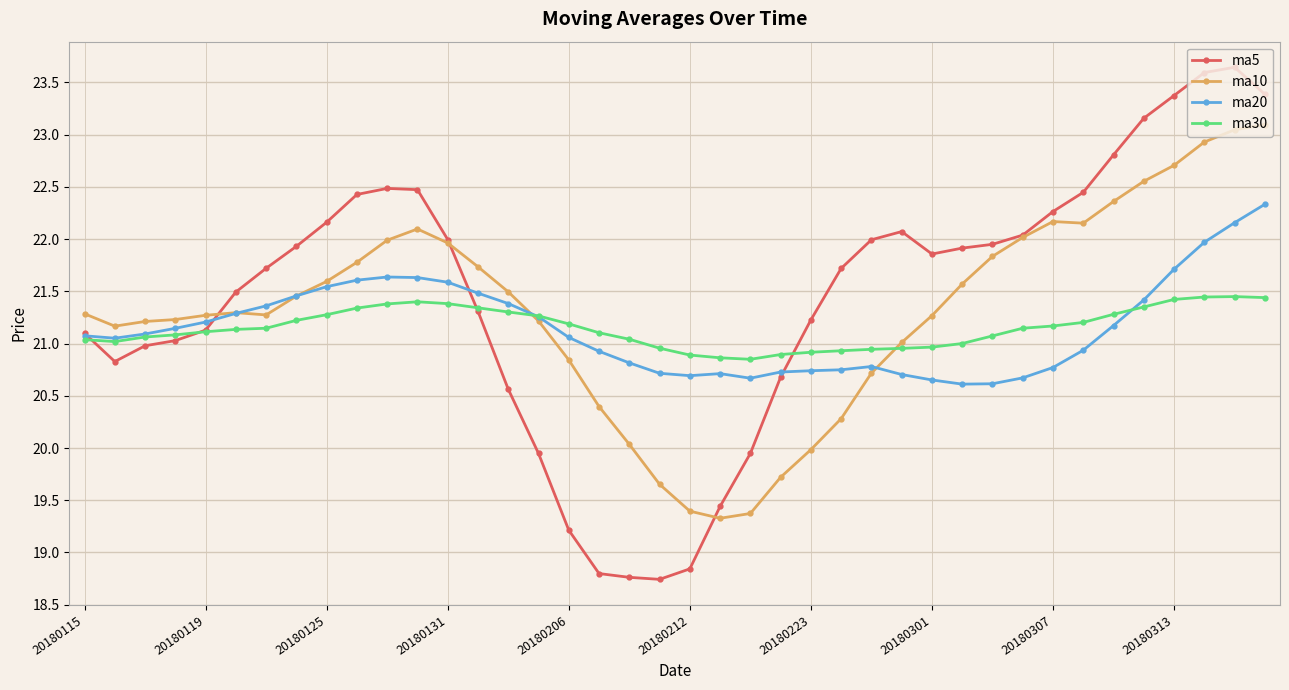

Which series has the largest range (max minus min)?

ma5